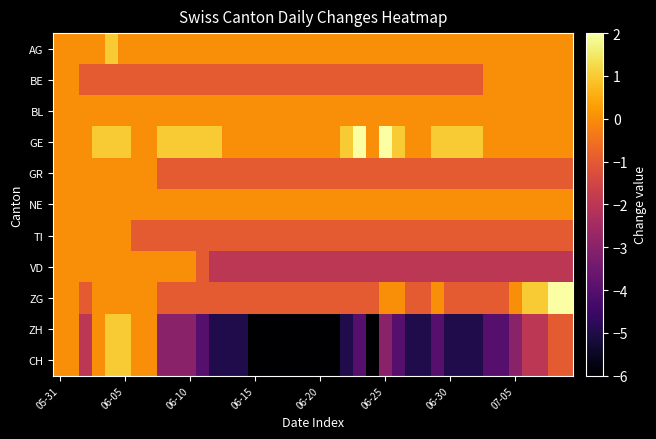

Which series has the widest spread of values?

ZH